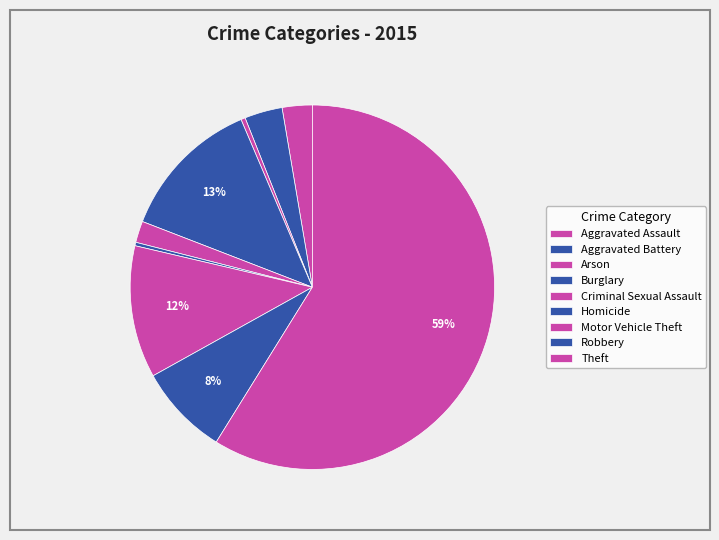

True or false: Robbery accounts for 1% of the total.

False